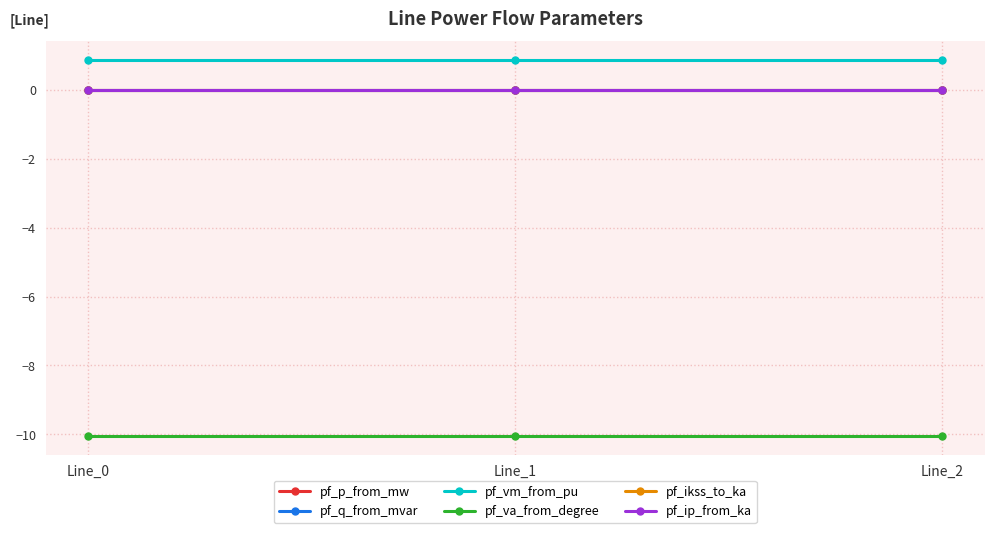

The value of pf_ip_from_ka at Line_0 is 0.0. True or false?

True